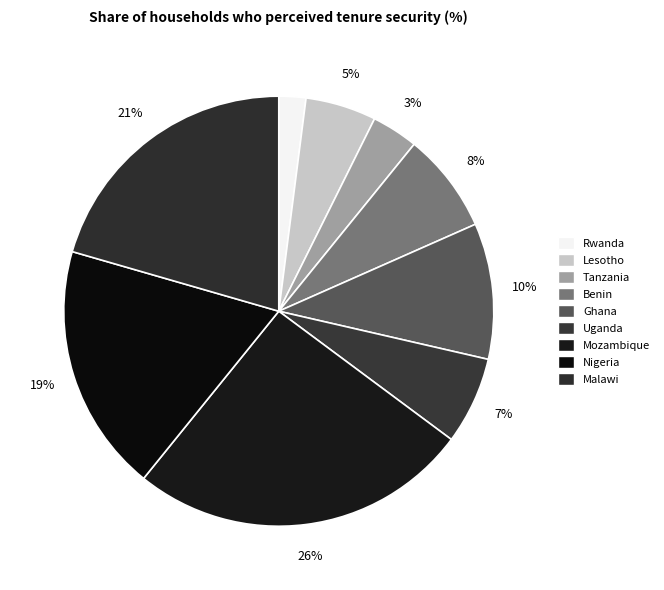

What percentage is the Benin slice, to the nearest percent?

8%